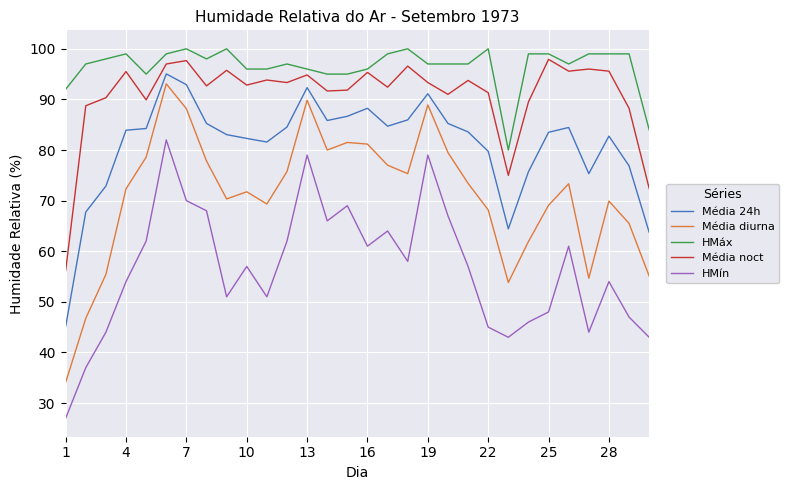

What is the highest value of the HMáx series?

100.0